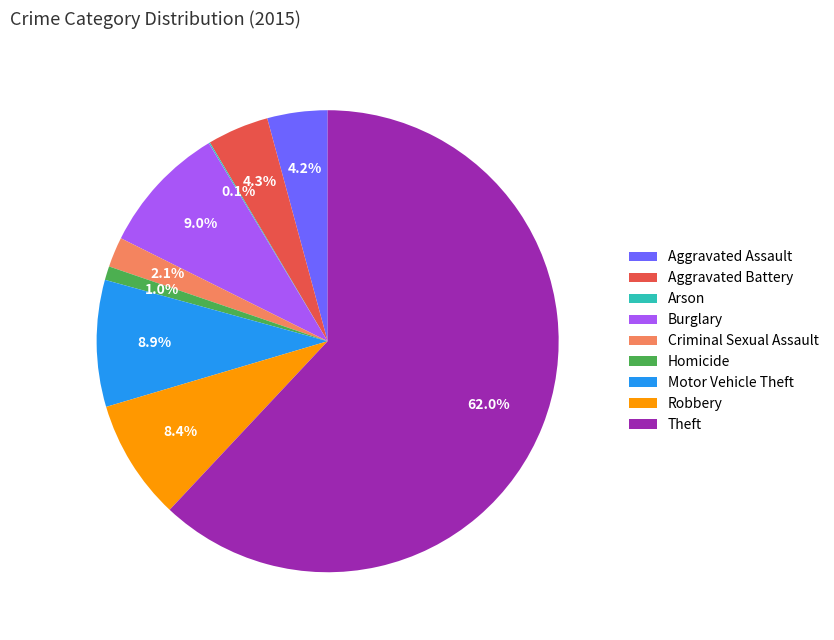

What percentage do Burglary and Aggravated Battery together represent?

13.3%